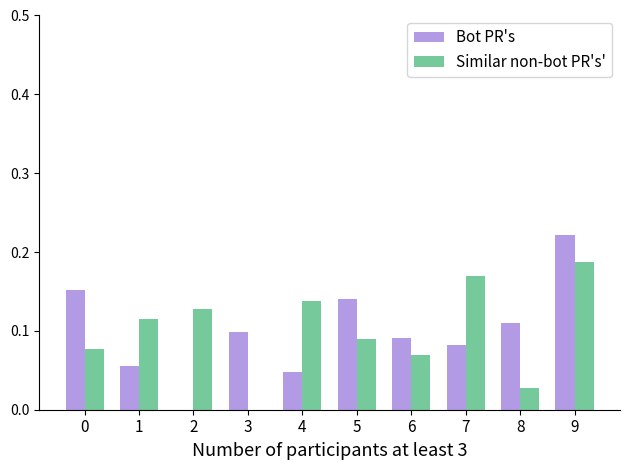

True or false: Bot PR's has a value of 0.1 at 0.

False